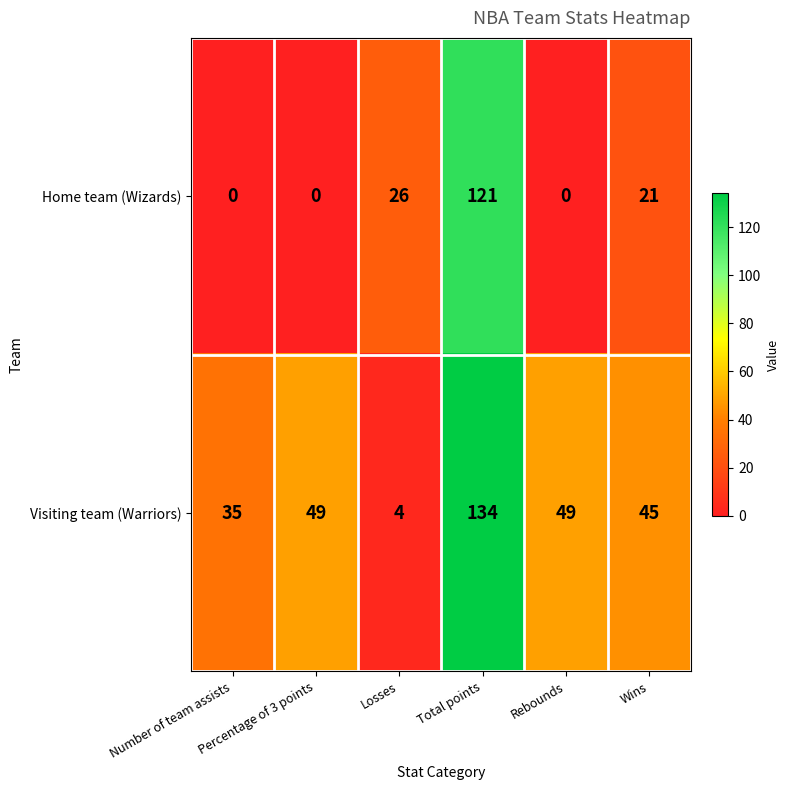

What is the difference between the second highest and second lowest values in the Visiting team (Warriors) series?

14